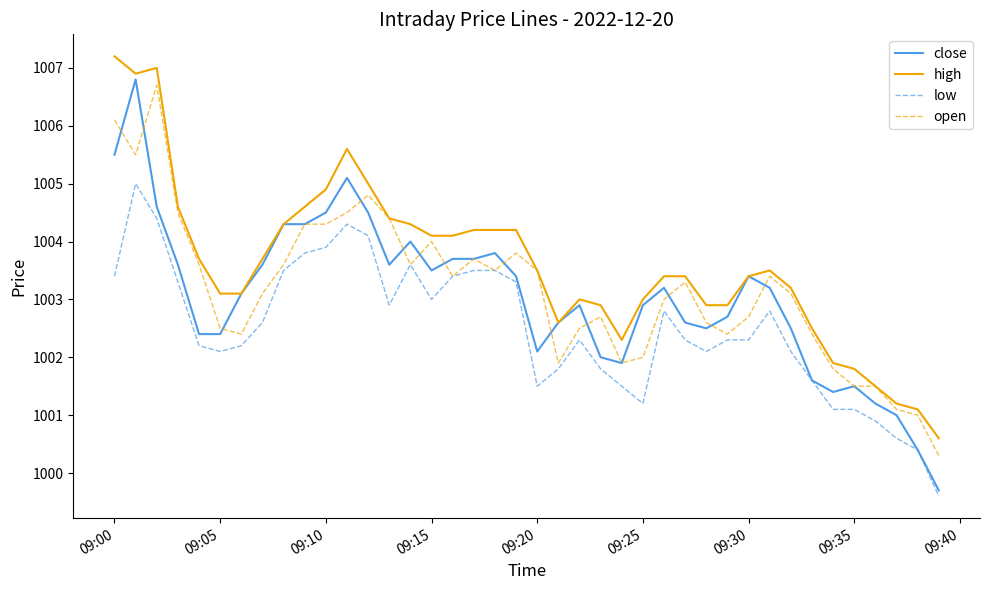

What is the sum of all high values?

40143.8